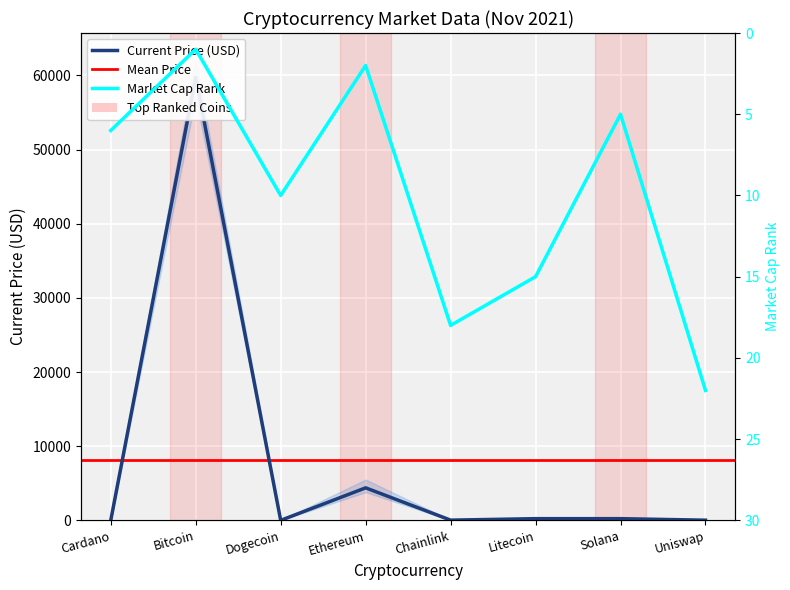

Which series has the widest spread of values?

current_price